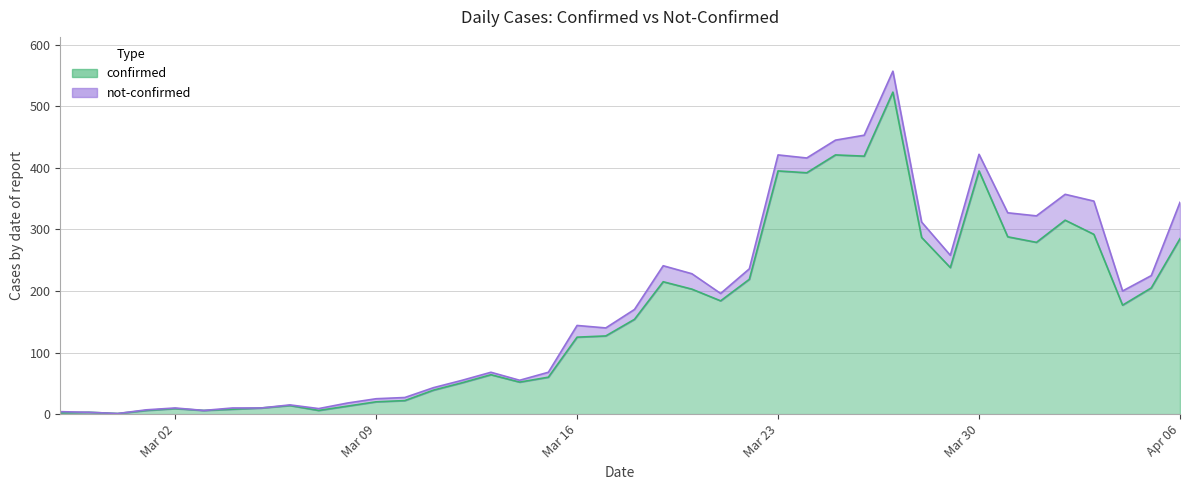

Reading left to right, extract all data points from this chart.

2	3	1	6	9	6	8	10	14	6	13	20	22	39	51	64	52	60	125	127	154	215	203	184	219	395	392	421	419	523	287	238	395	288	279	315	292	177	205	285